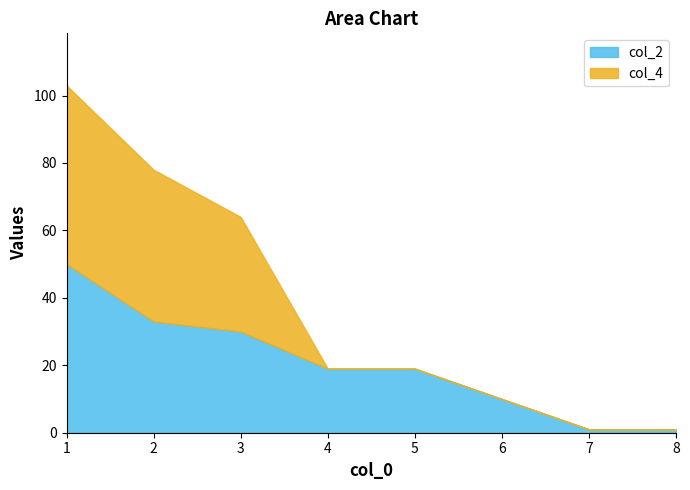

What is the difference between the col_2 values at 3 and 6?

20